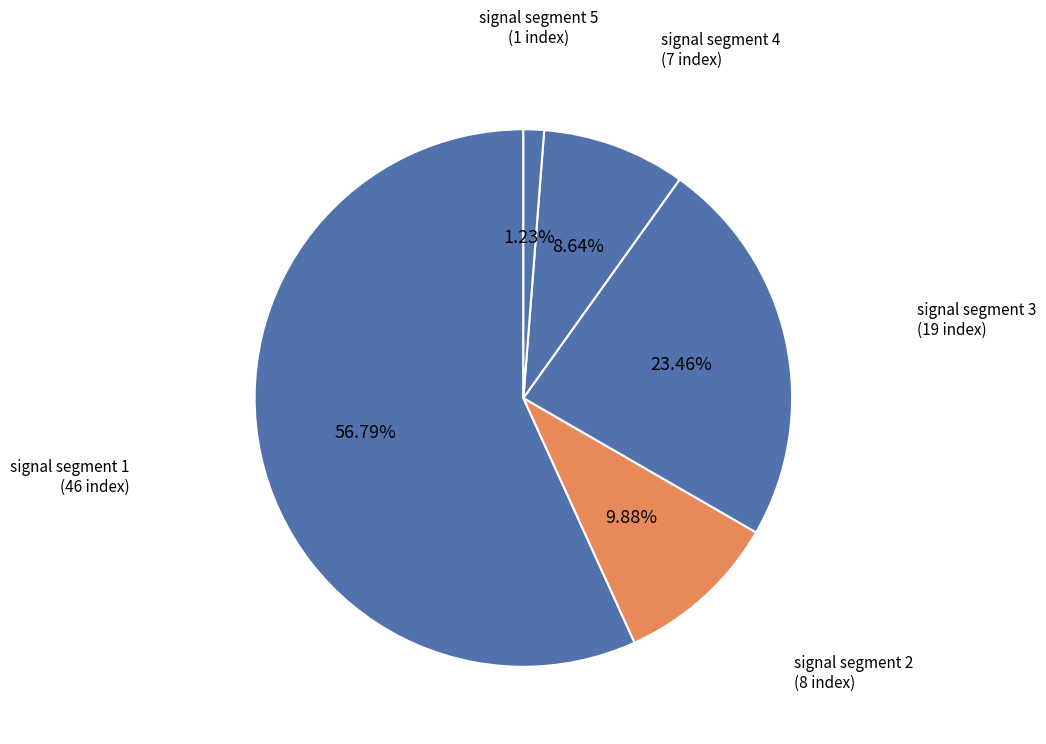

What is the total percentage of signal segment 1 and signal segment 5?

58.0%